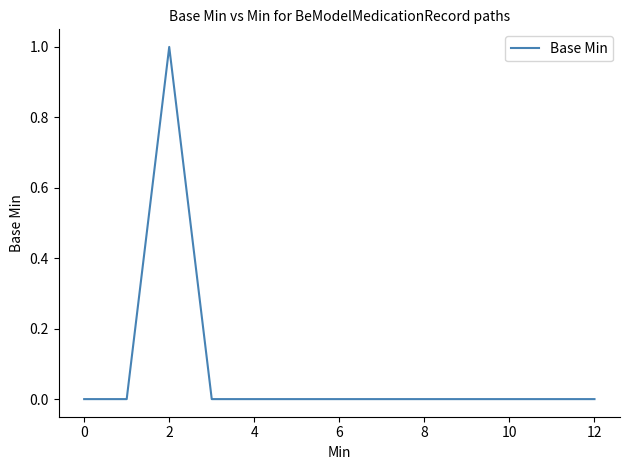

Does the chart display data point markers on the line(s)?

No